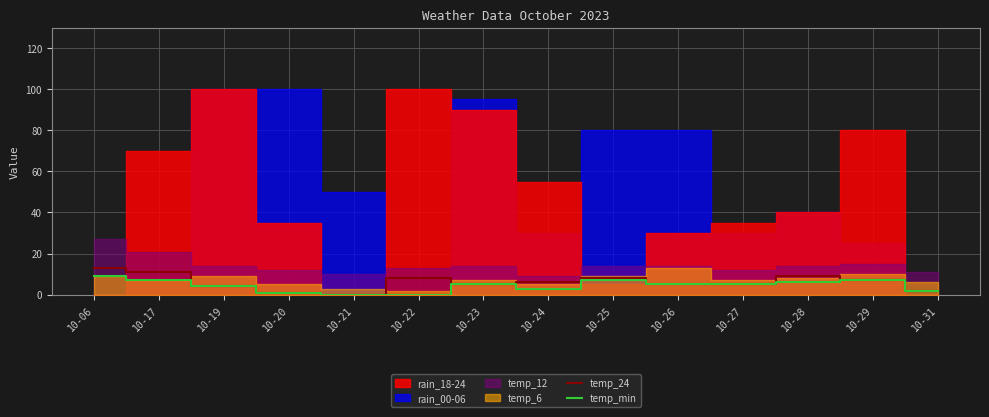

The temp_min series shows -4 at 10-22. True or false?

False